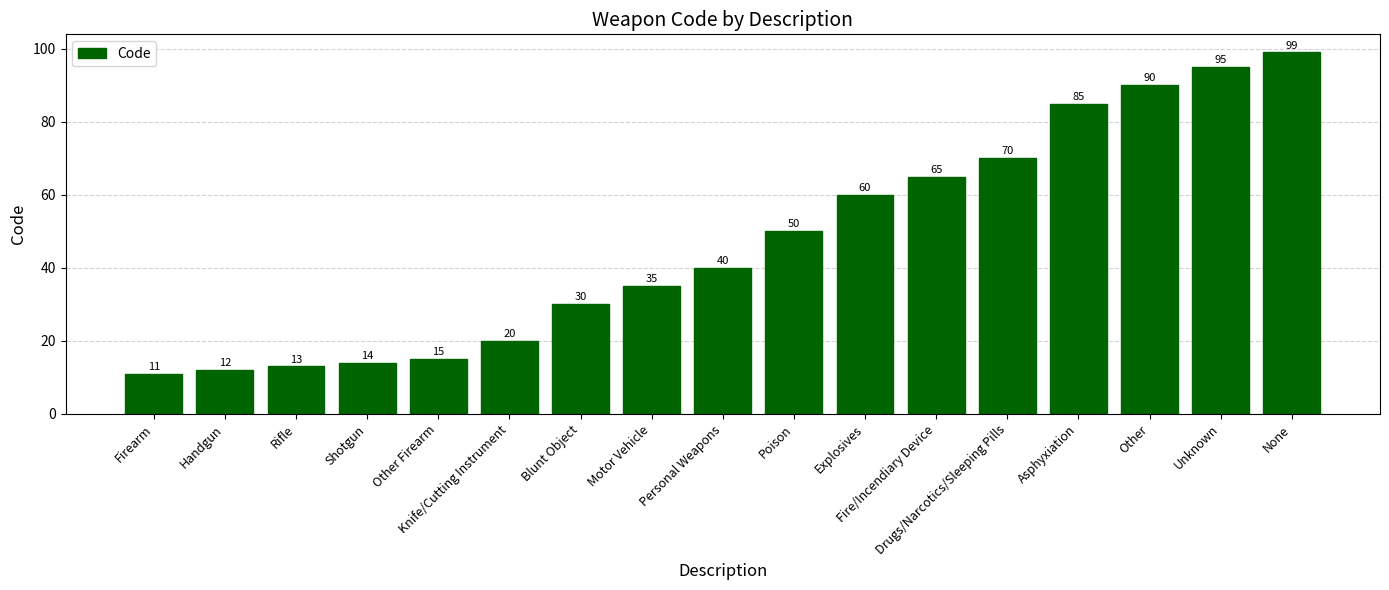

Which has a higher value, Other Firearm or Asphyxiation?

Asphyxiation